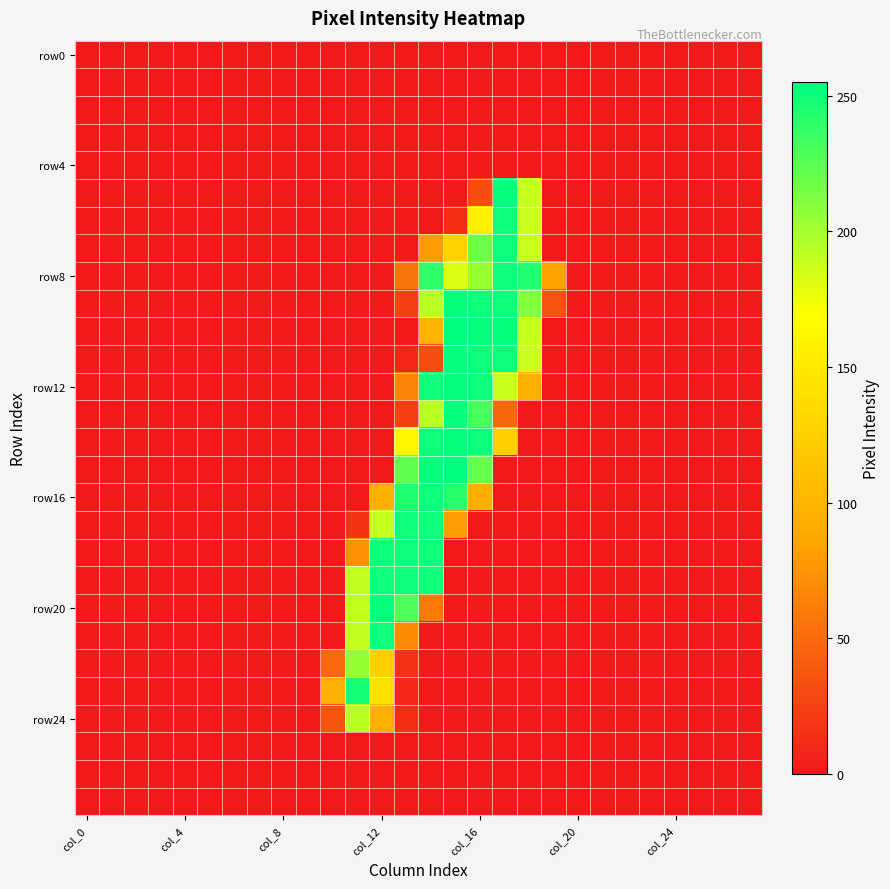

At which category does the chart reach its minimum across all series?

col_0